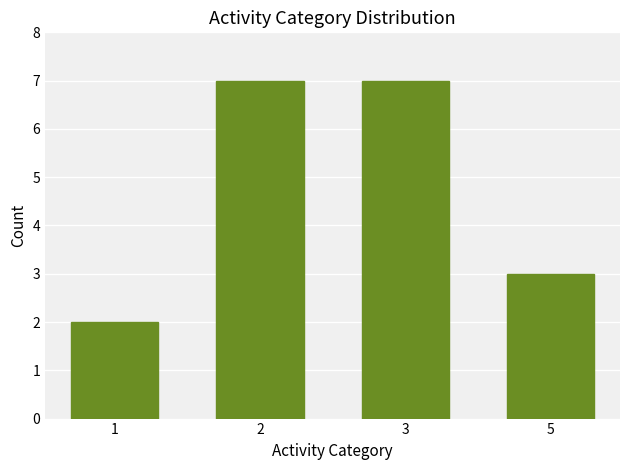

How many distinct data groups are displayed?

1